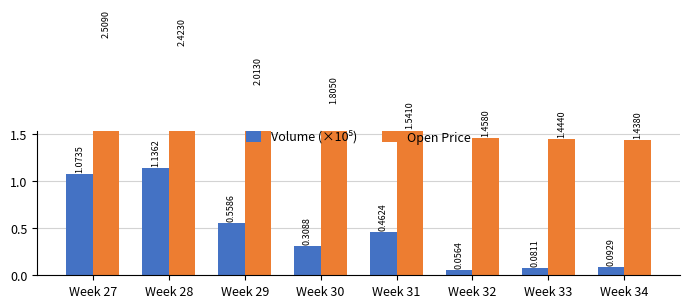

What are all the series names shown in the legend?

Volume (×10⁵), Open Price